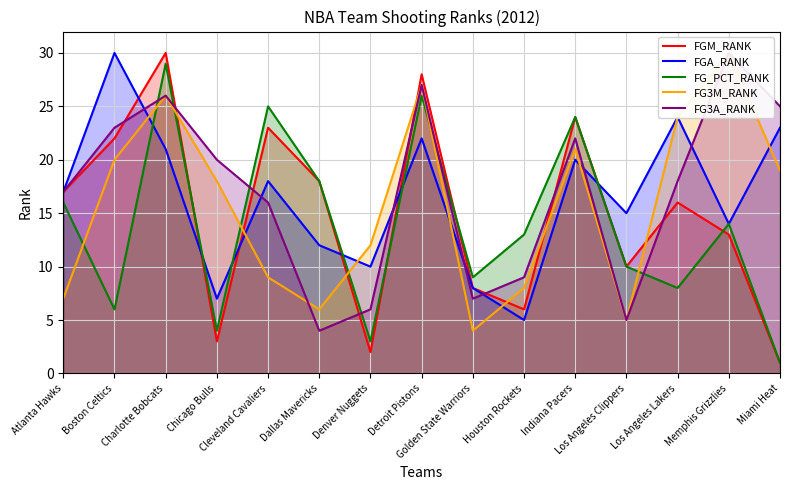

At how many categories does at least one series exceed 14?

12